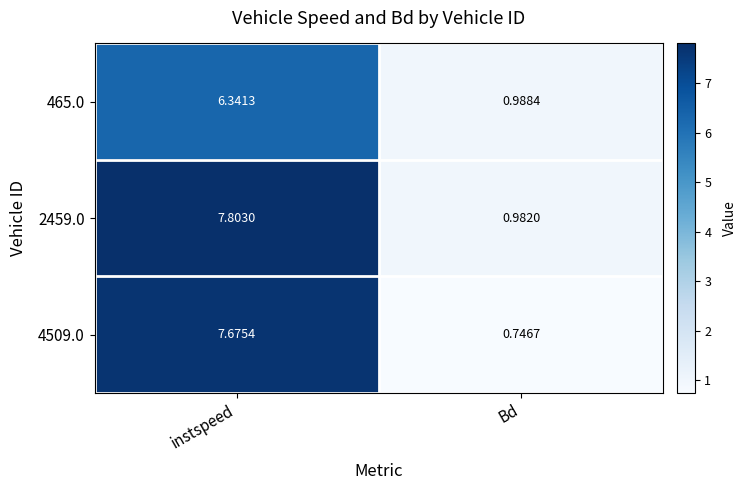

Which series has the widest spread of values?

4509.0